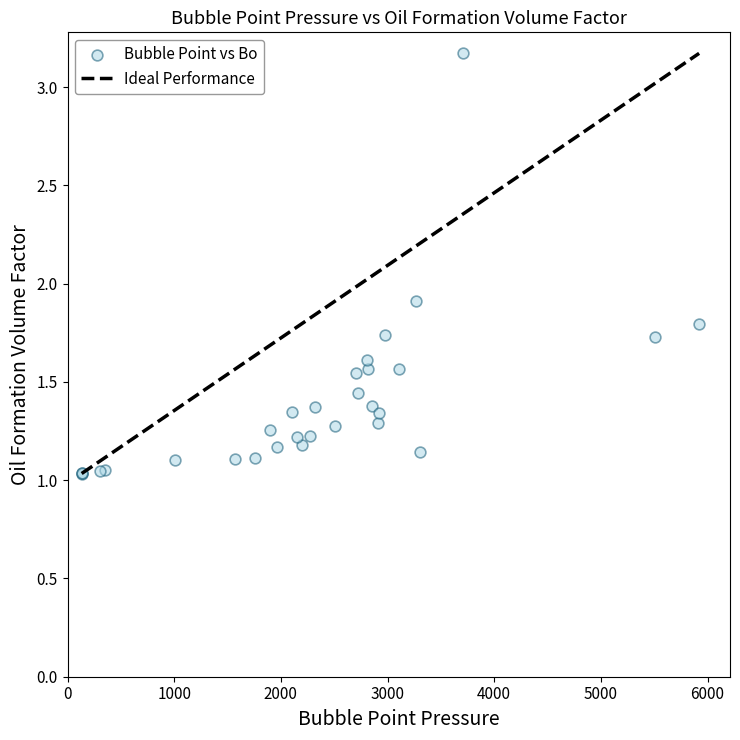

What Y value in the scatter plot is closest to 2?

1.9